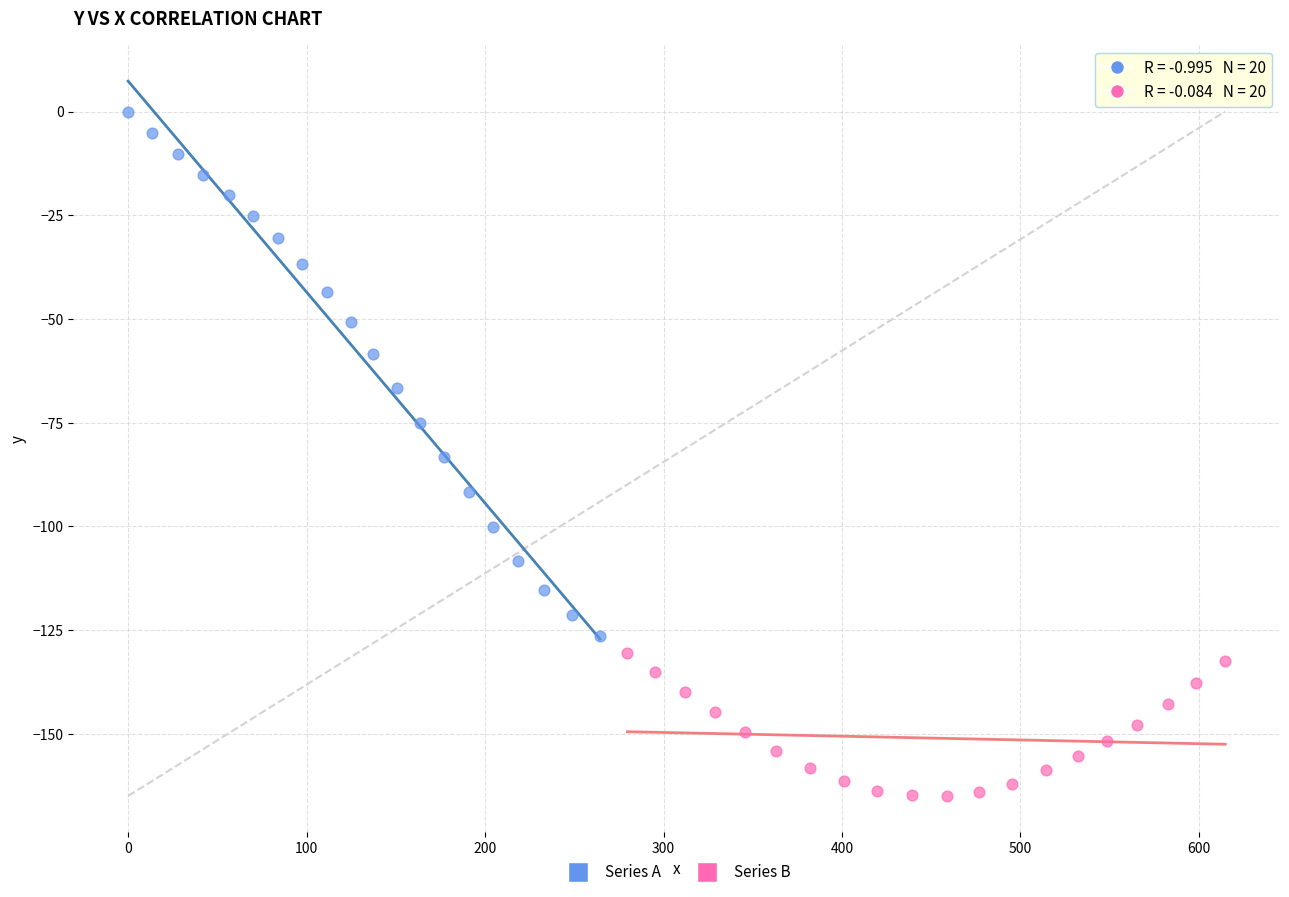

Which series contains the highest Y value?

Series A